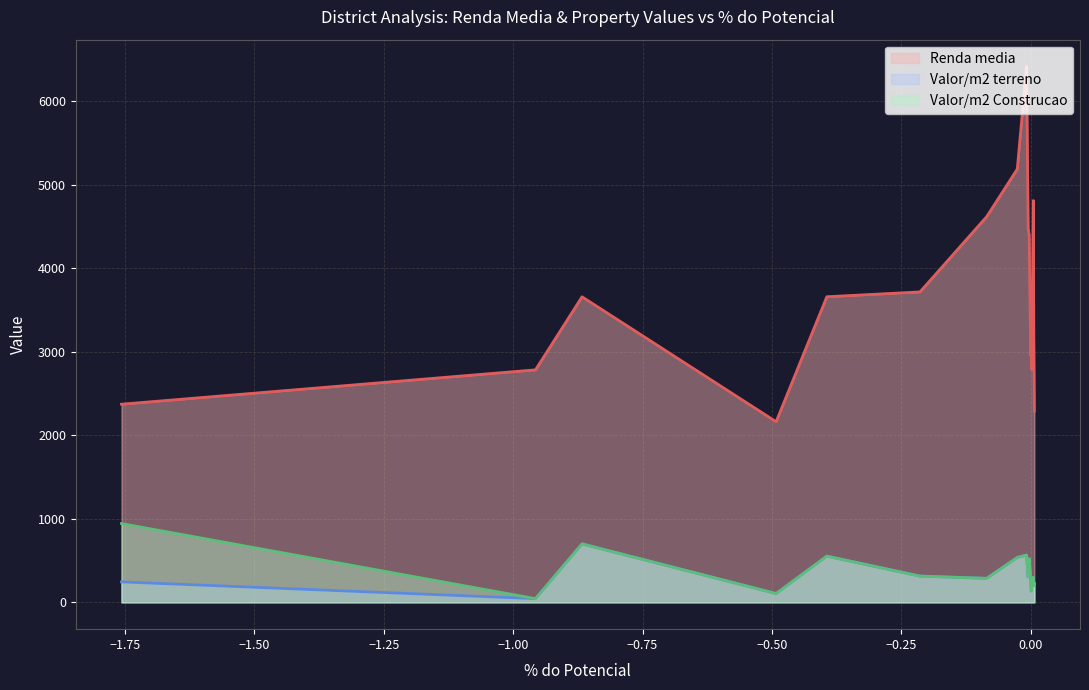

What is the difference between the Renda media values at PIRITUBA and IPIRANGA?

901.5